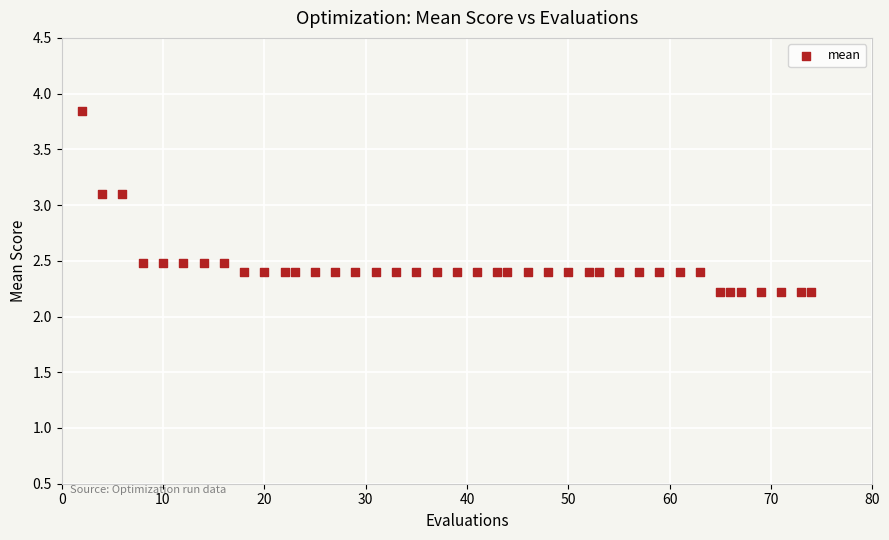

What is the range of Y values (max minus min)?

1.6